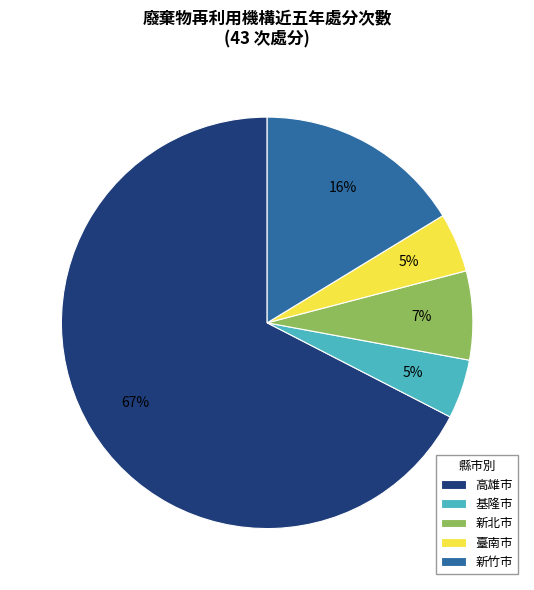

What is the largest slice in the pie chart?

高雄市